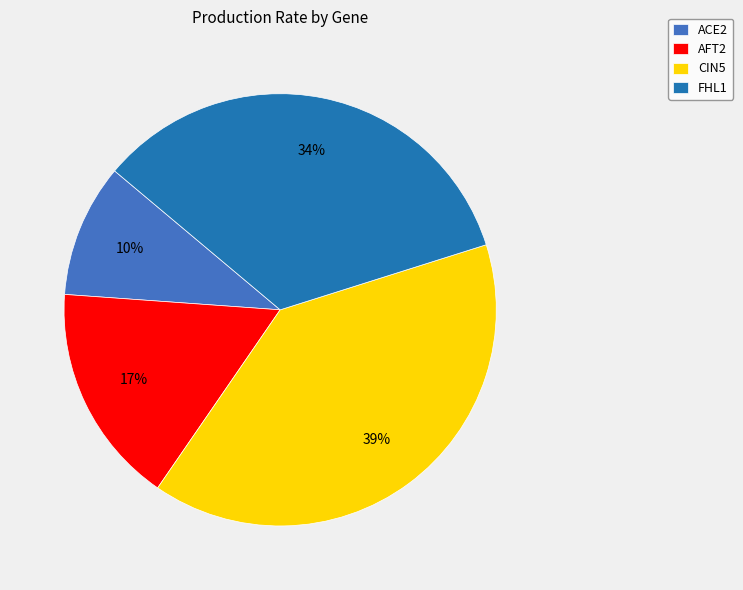

To the nearest percent, what is the difference between the largest and smallest slice percentages?

29%